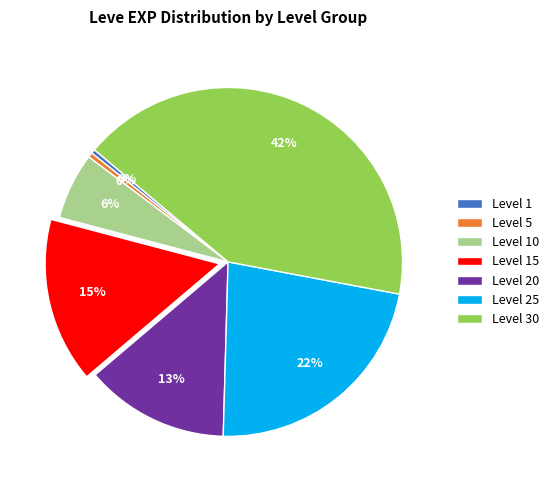

Does any single category account for the majority?

No